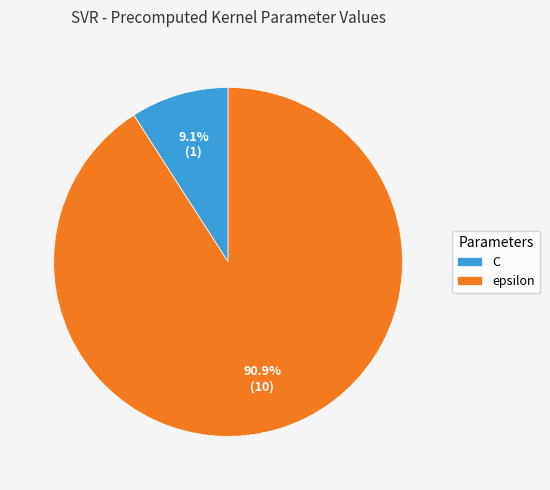

Which category has the biggest portion of the pie?

epsilon